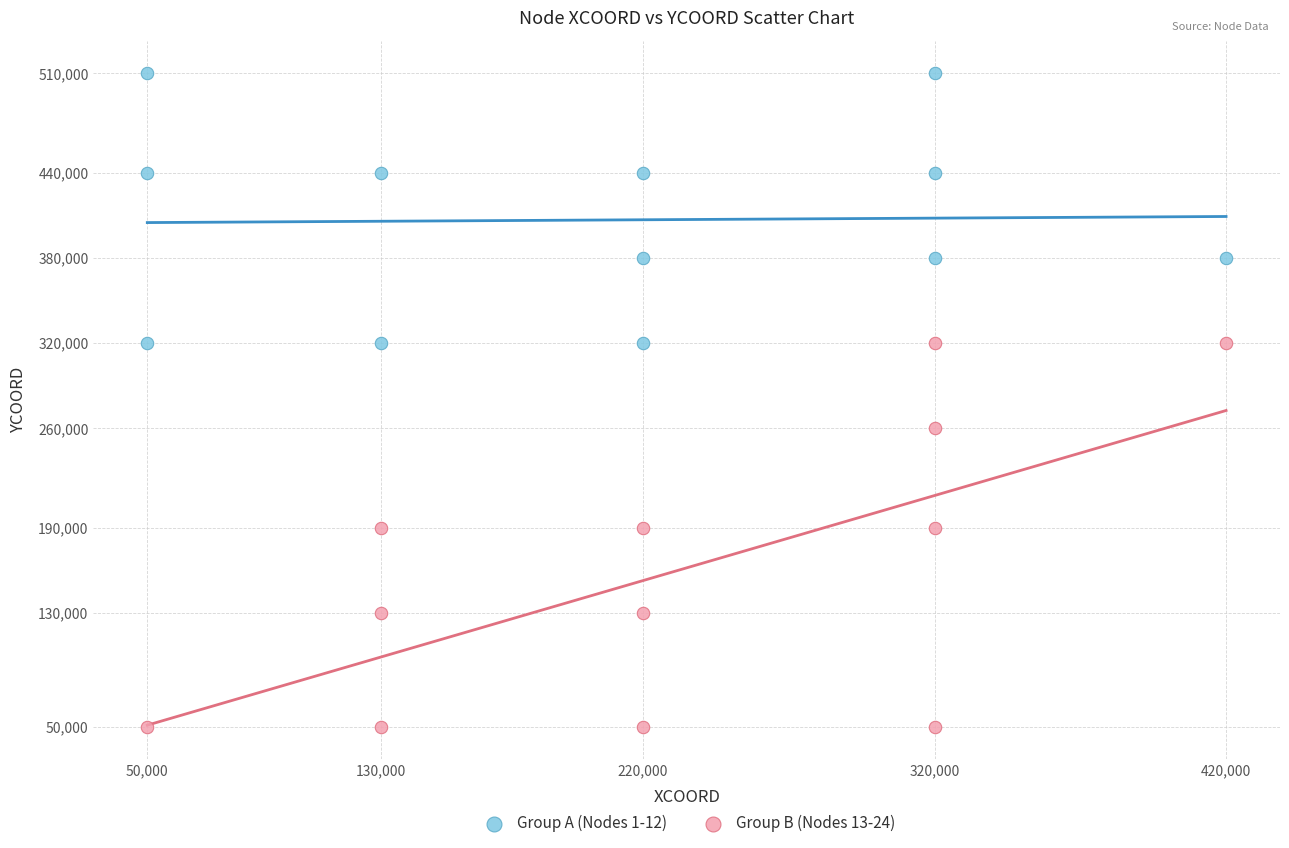

Which series reaches the minimum Y coordinate?

Group B (Nodes 13-24)